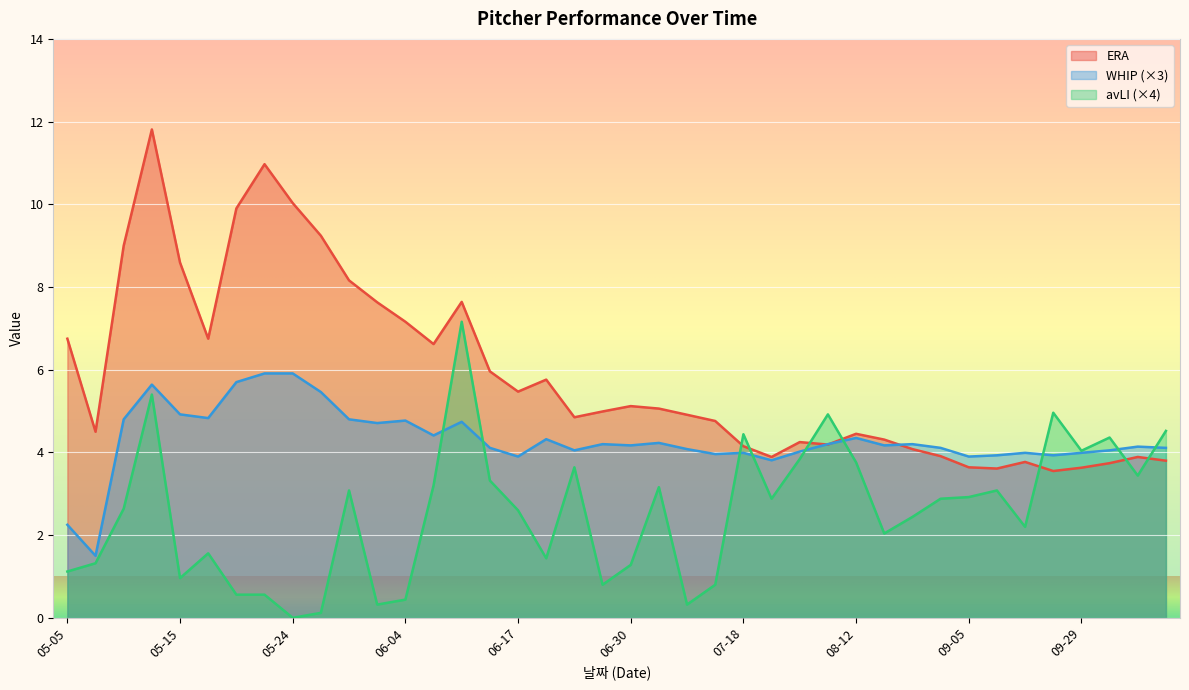

Reading left to right, what are all the values shown in this chart?

ERA: 05-05=6.8	05-07=4.5	05-08=9.0	05-13=11.8	05-15=8.6	05-19=6.8	05-21=9.9	05-23=11.0	05-24=10.0	05-28=9.2	05-31=8.2	06-02=7.6	06-04=7.2	06-06=6.6	06-09=7.6	06-12=6.0	06-17=5.5	06-19=5.8	06-25=4.8	06-28=5.0	06-30=5.1	07-03=5.1	07-04=4.9	07-08=4.8	07-18=4.2	07-25=3.9	07-31=4.2	08-06=4.2	08-12=4.5	08-18=4.3	08-23=4.1	08-29=3.9	09-05=3.6	09-12=3.6	09-18=3.8	09-24=3.5	09-29=3.6	10-06=3.7	10-11=3.9	10-17=3.8
WHIP: 05-05=2.2	05-07=1.5	05-08=4.8	05-13=5.6	05-15=4.9	05-19=4.8	05-21=5.7	05-23=5.9	05-24=5.9	05-28=5.5	05-31=4.8	06-02=4.7	06-04=4.8	06-06=4.4	06-09=4.7	06-12=4.1	06-17=3.9	06-19=4.3	06-25=4.1	06-28=4.2	06-30=4.2	07-03=4.2	07-04=4.1	07-08=4.0	07-18=4.0	07-25=3.8	07-31=4.0	08-06=4.2	08-12=4.3	08-18=4.2	08-23=4.2	08-29=4.1	09-05=3.9	09-12=3.9	09-18=4.0	09-24=3.9	09-29=4.0	10-06=4.1	10-11=4.1	10-17=4.1
avLI: 05-05=1.1	05-07=1.3	05-08=2.6	05-13=5.4	05-15=1.0	05-19=1.6	05-21=0.6	05-23=0.6	05-24=0.0	05-28=0.1	05-31=3.1	06-02=0.3	06-04=0.4	06-06=3.2	06-09=7.2	06-12=3.3	06-17=2.6	06-19=1.4	06-25=3.6	06-28=0.8	06-30=1.3	07-03=3.2	07-04=0.3	07-08=0.8	07-18=4.4	07-25=2.9	07-31=3.8	08-06=4.9	08-12=3.8	08-18=2.0	08-23=2.4	08-29=2.9	09-05=2.9	09-12=3.1	09-18=2.2	09-24=5.0	09-29=4.0	10-06=4.4	10-11=3.4	10-17=4.5